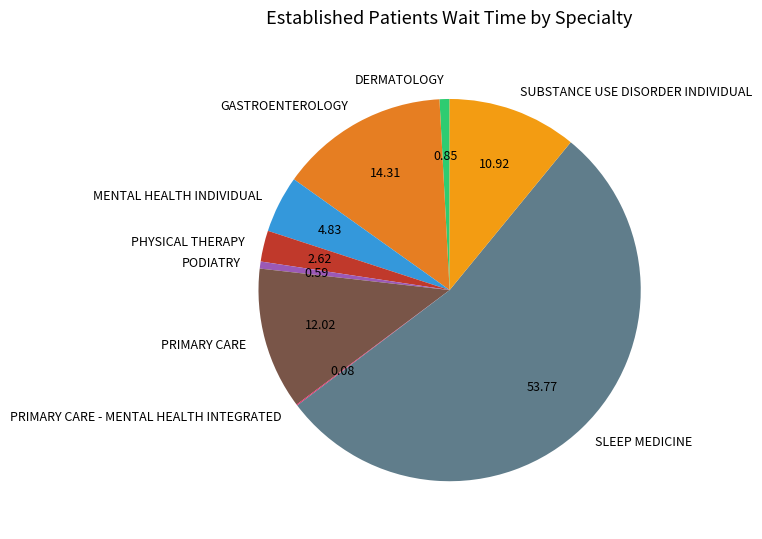

Which slice is the largest?

SLEEP MEDICINE